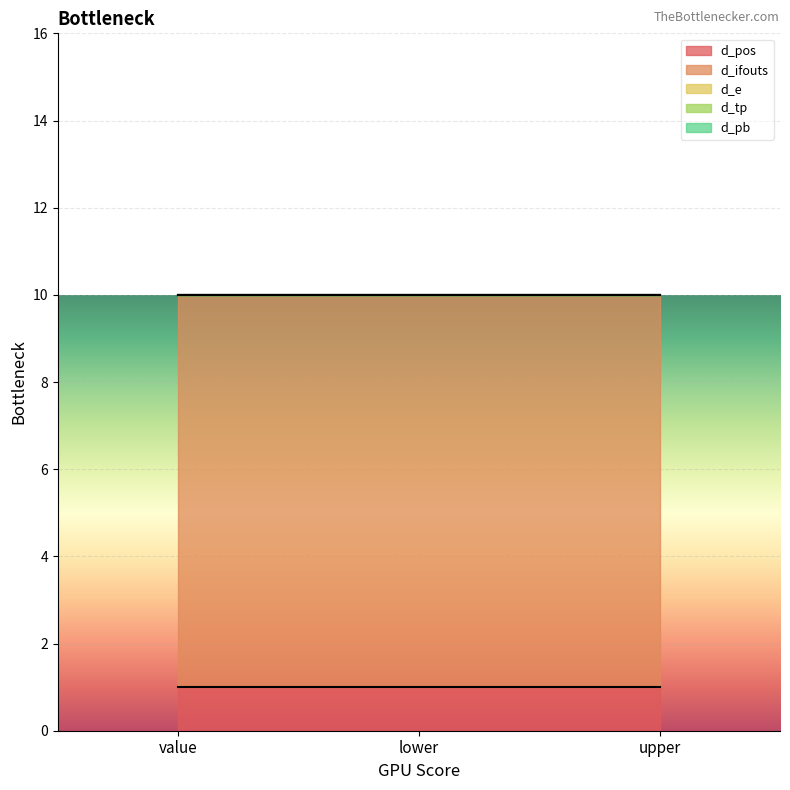

List the labels in order of d_ifouts value, smallest first.

value, lower, upper